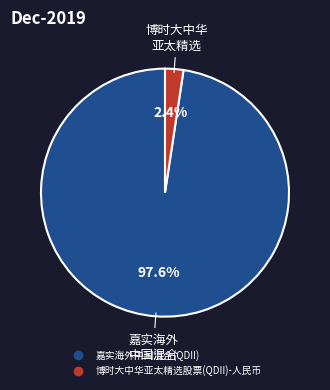

Rank the categories by value from highest to lowest.

嘉实海外中国混合(QDII), 博时大中华亚太精选股票(QDII)-人民币